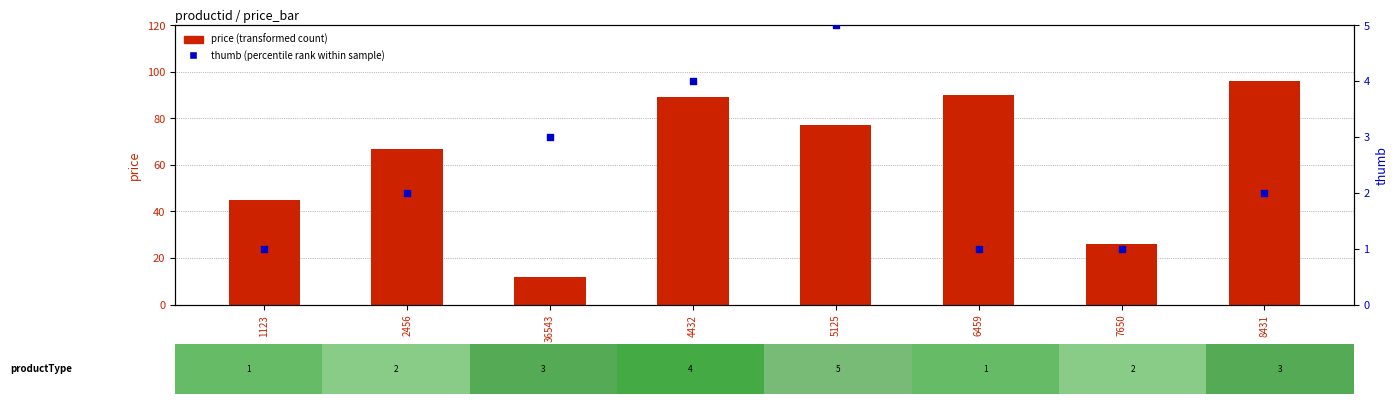

What are all the series names shown in the legend?

price (transformed count), thumb (percentile rank within sample)